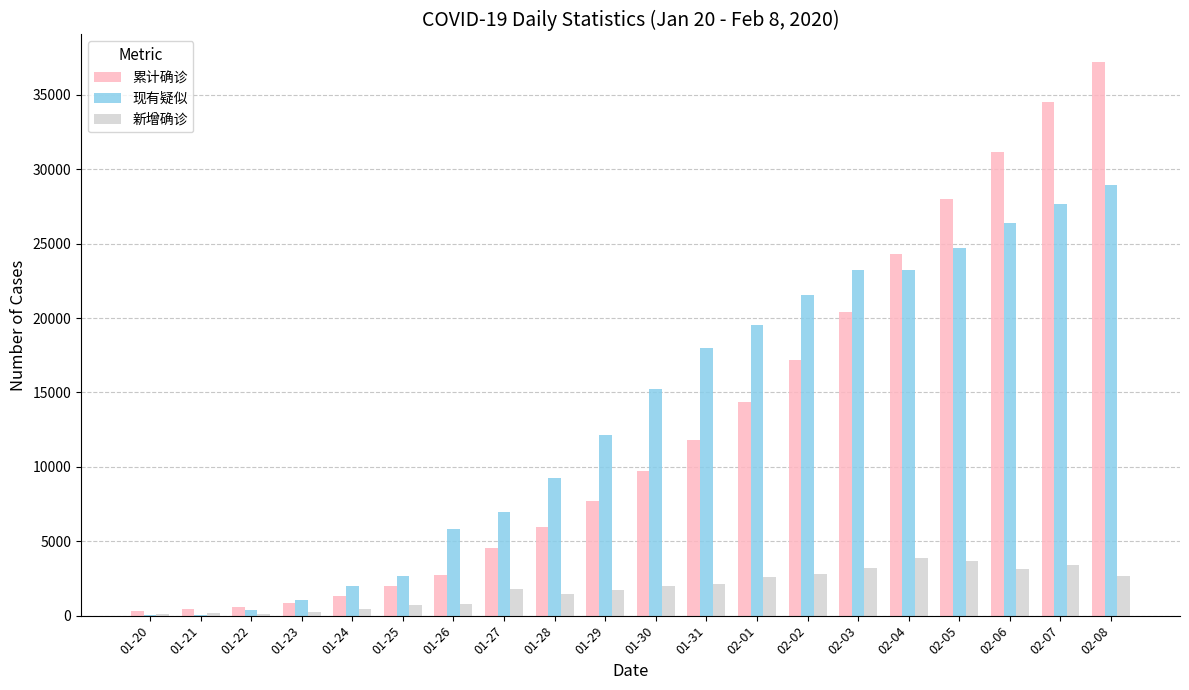

The 新增确诊 series shows 1771 at 01-27. True or false?

True